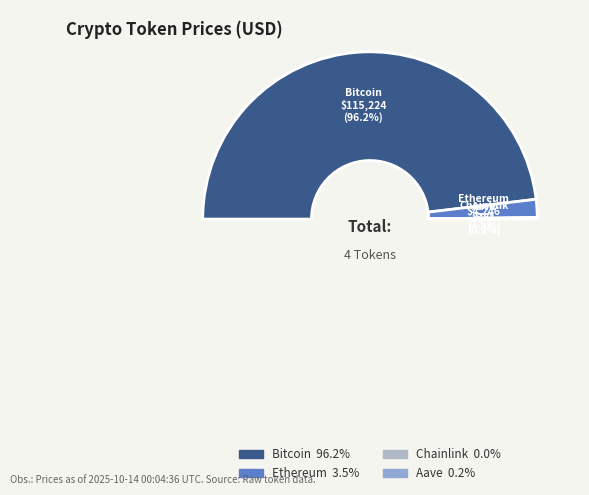

To the nearest percent, what percentage of the pie is Ethereum?

4%